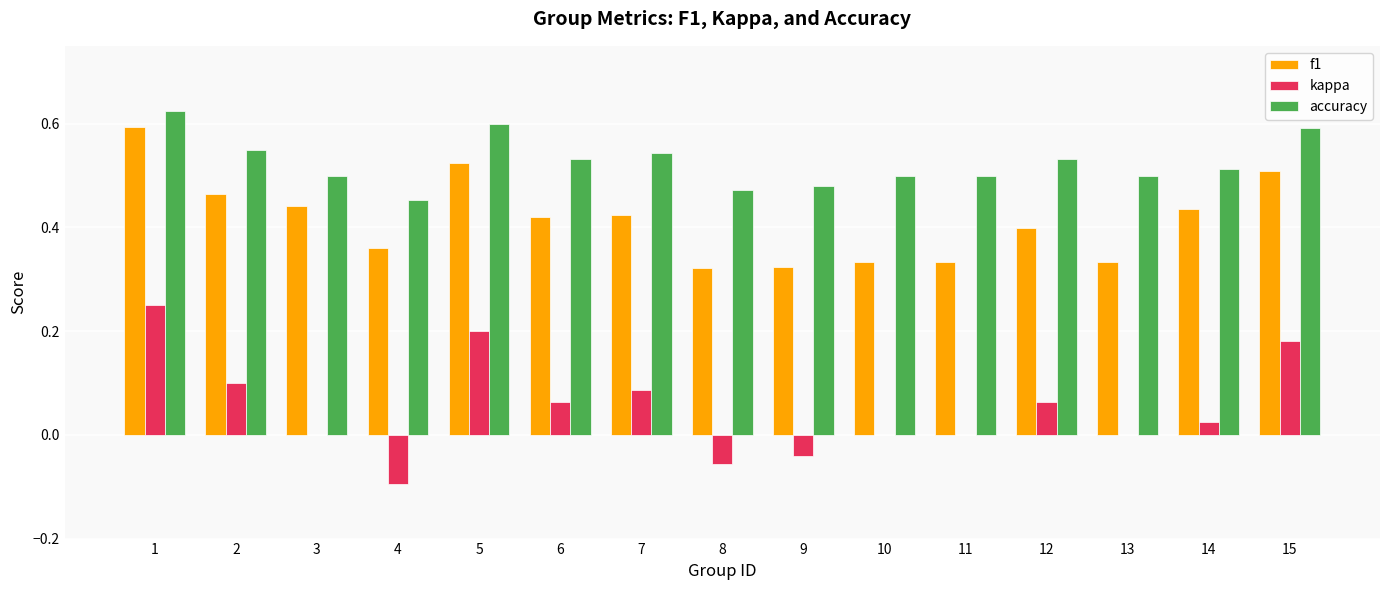

Is it true that f1 equals 0.7 at 7?

False